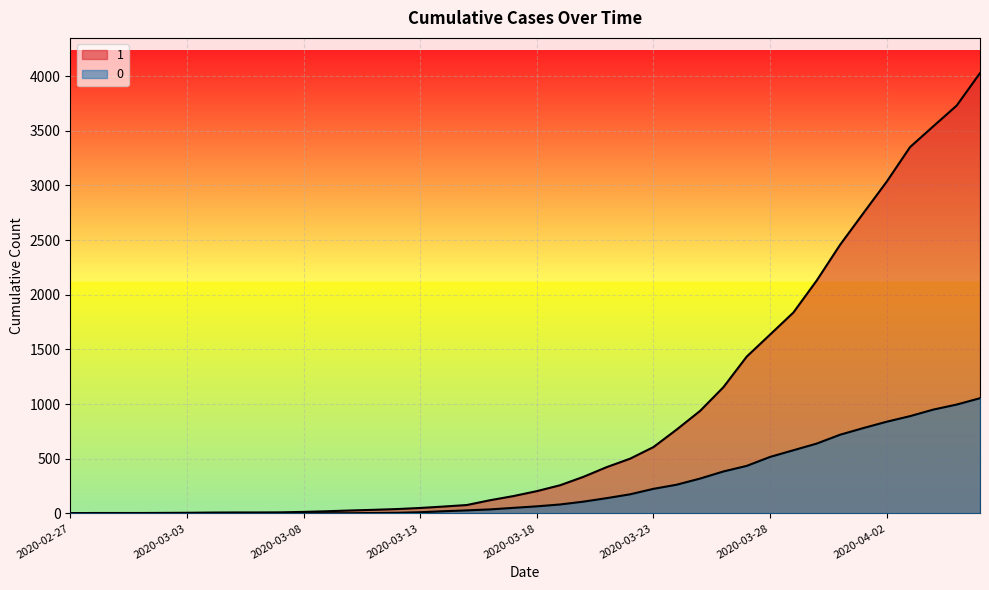

At how many categories does at least one series exceed 1402?

11